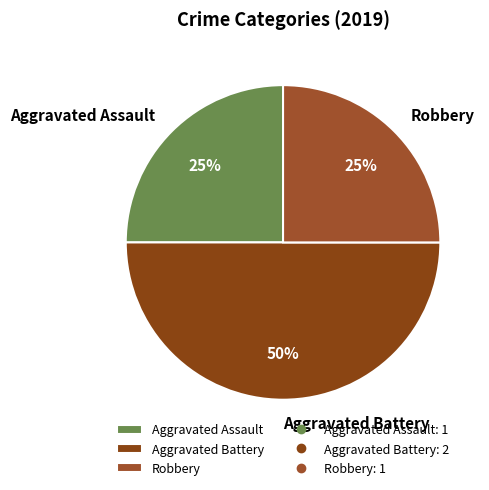

What is the largest slice in the pie chart?

Aggravated Battery